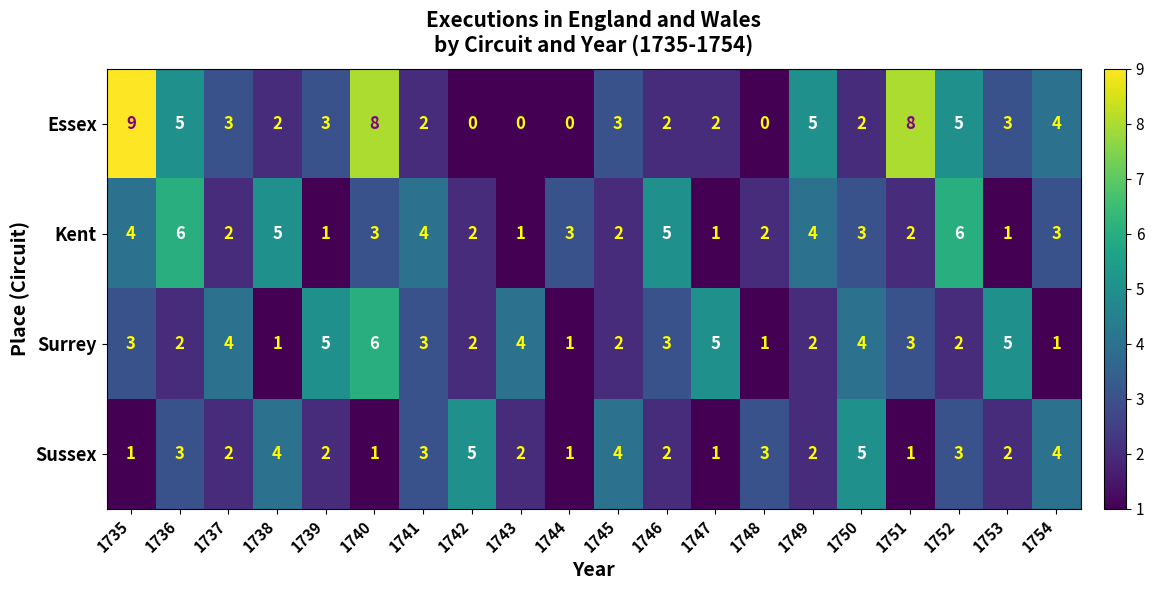

Where does the Sussex series first go above 2?

1736